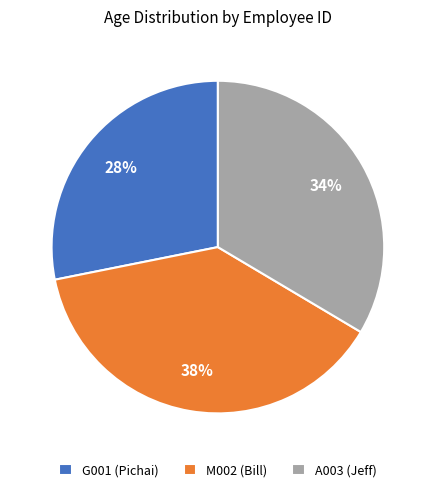

What is the smallest slice in the pie chart?

G001 (Pichai)